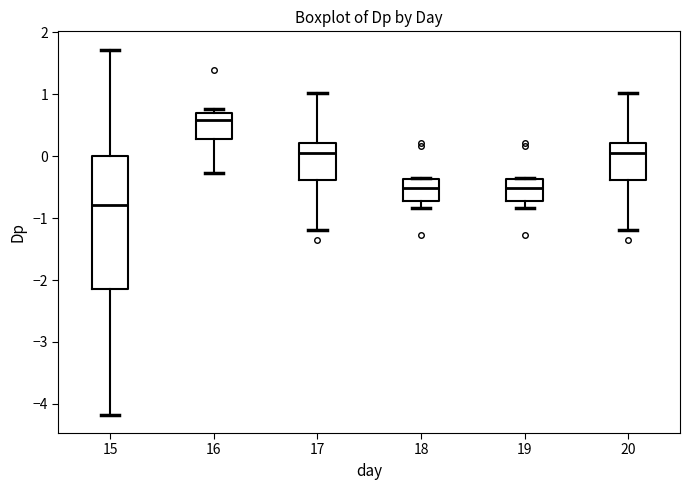

Which box is the tallest, from its lower edge to its upper edge?

15